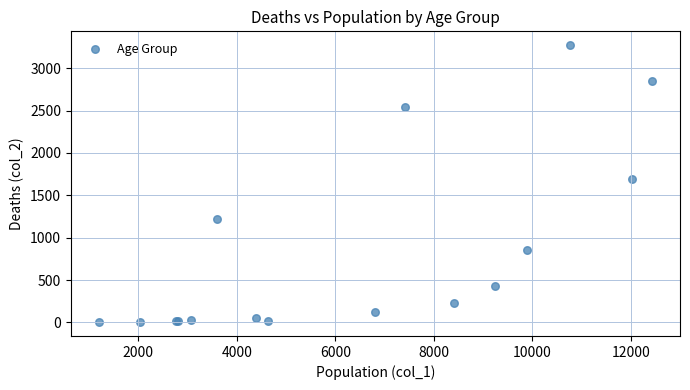

What Y value in the scatter plot is closest to 1638?

1690